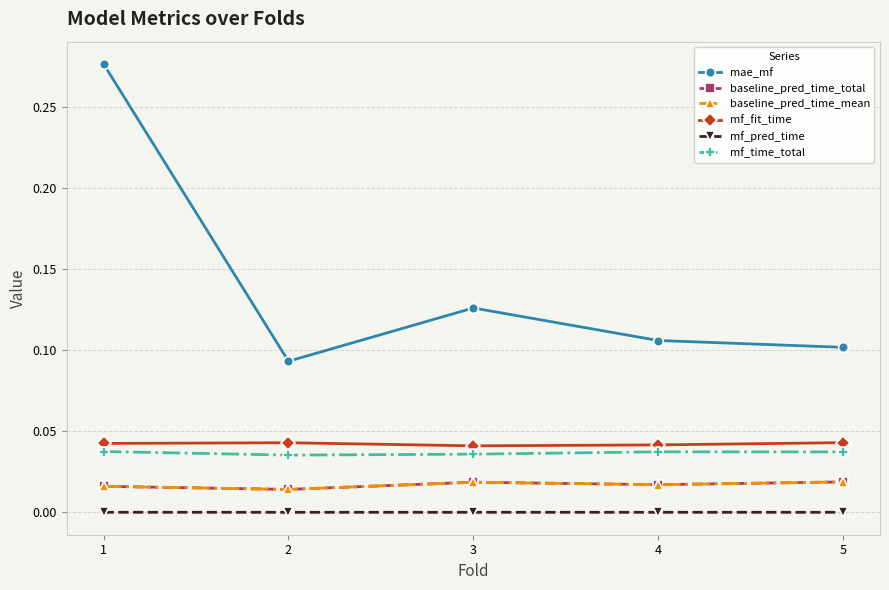

True or false: baseline_pred_time_mean has a value of 0.0 at 1.

True